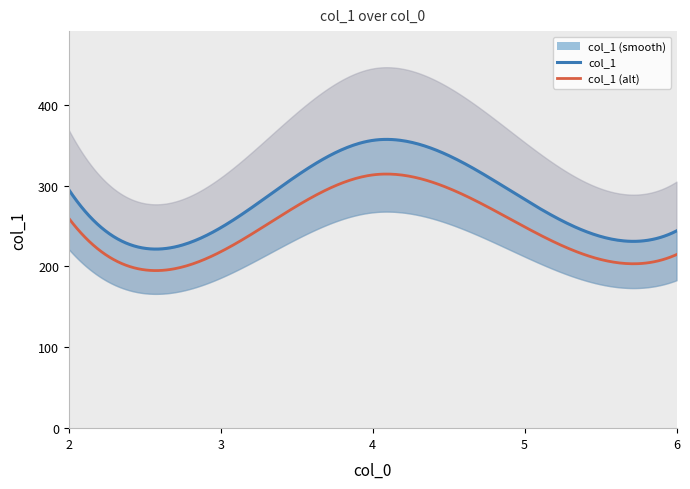

Which category has the highest value across all series?

4